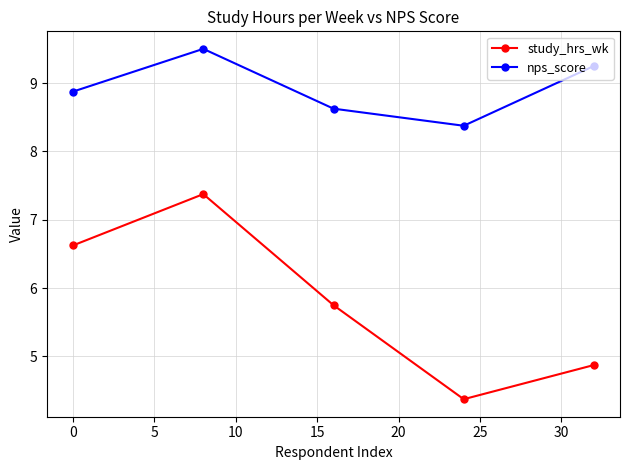

Is this an area chart (filled region under the line)?

No